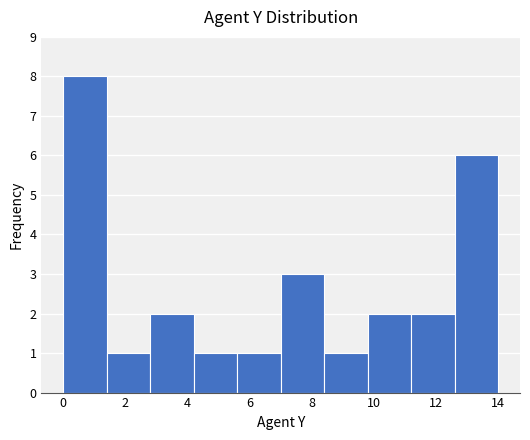

Reading left to right, list every bar in this chart as the range it spans on the x-axis followed by its height. The values are not printed on the chart, so give them approximately, as read against the axis.

0.0 to 1.4: 8
1.4 to 2.8: 1
2.8 to 4.2: 2
4.2 to 5.6: 1
5.6 to 7.0: 1
7.0 to 8.4: 3
8.4 to 9.8: 1
9.8 to 11.2: 2
11.2 to 12.6: 2
12.6 to 14.0: 6